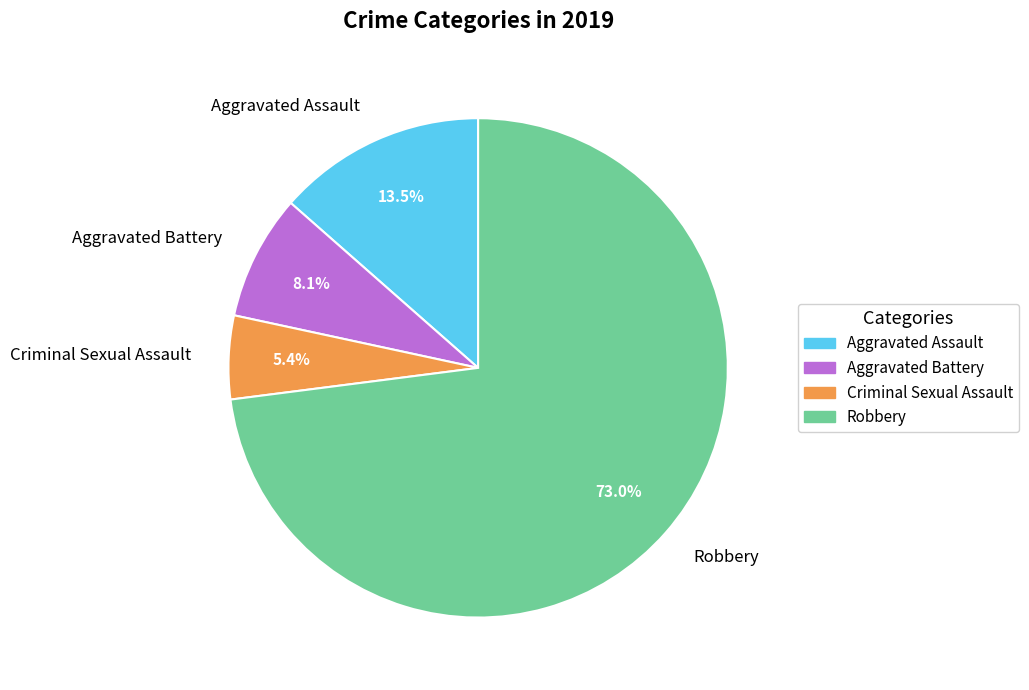

What percentage is NOT represented by Criminal Sexual Assault?

94.6%